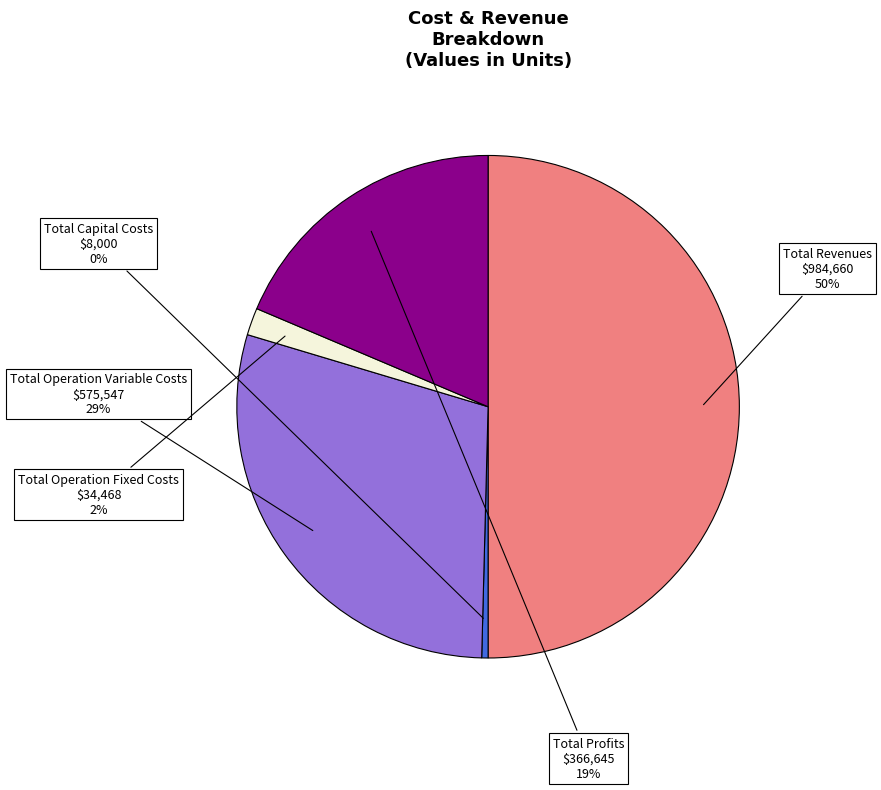

What is the smallest slice in the pie chart?

Total Capital Costs